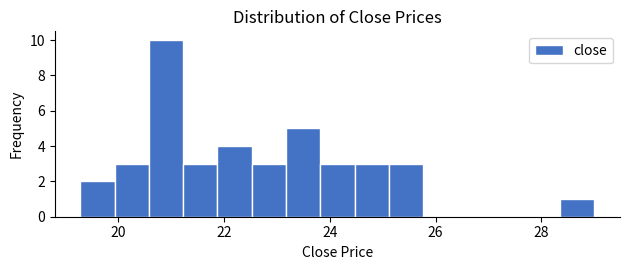

Read against the x-axis, roughly where is the centre of the tallest bar?

21.0